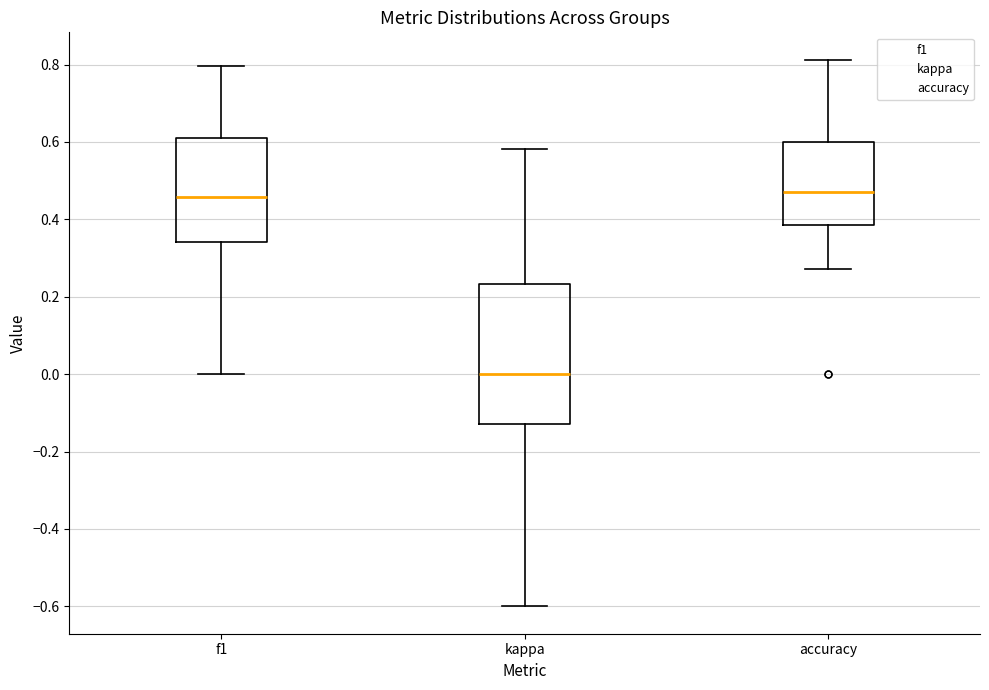

Reading left to right, transcribe this box plot: for each box, give where its median line is, the range the box spans, and where its two whiskers end, as read against the y-axis. The values are not printed on the chart, so give them approximately, as read against the axis.

f1: median 0.46, box 0.34 to 0.62, whiskers 0.00 to 0.80
kappa: median 0.00, box -0.12 to 0.24, whiskers -0.60 to 0.58
accuracy: median 0.48, box 0.38 to 0.60, whiskers 0.28 to 0.82